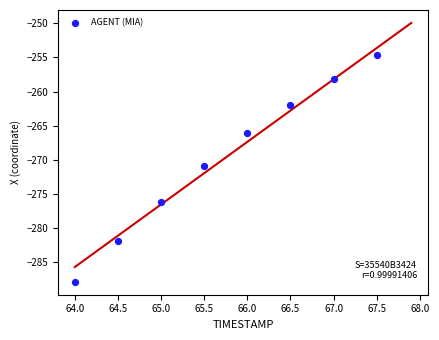

What is the average X value?

65.8